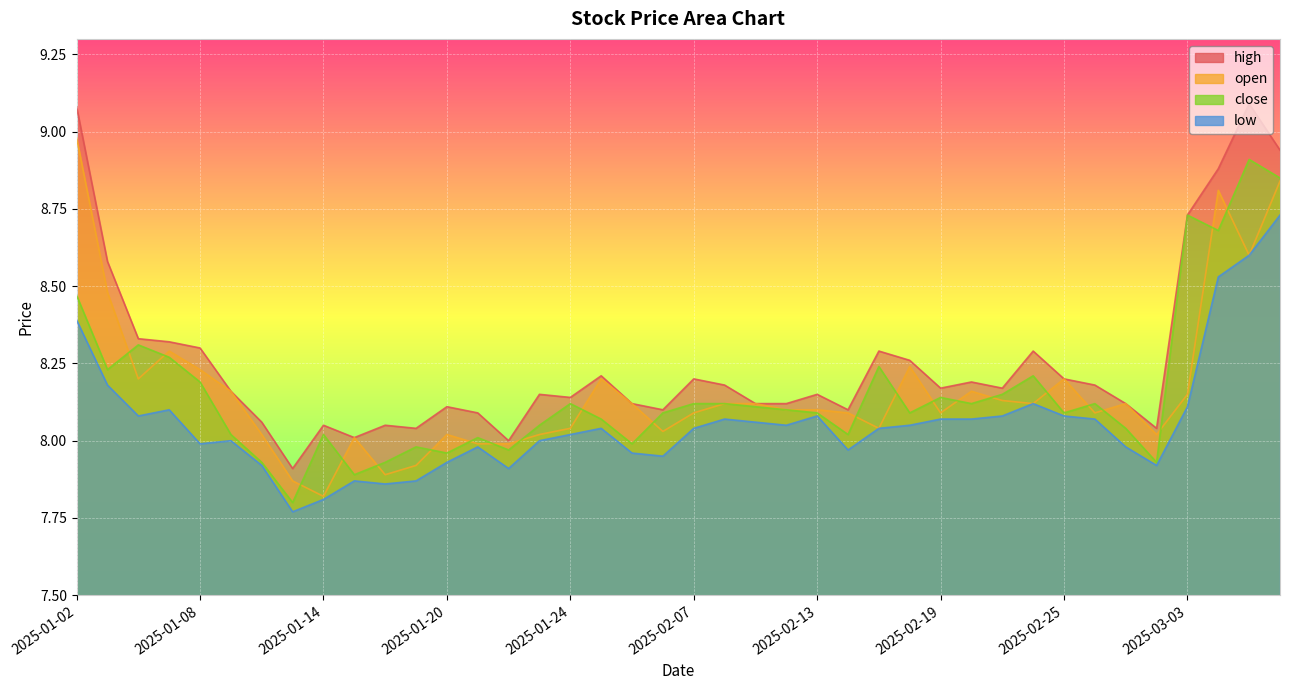

What is the difference between the second highest and second lowest values in the low series?

0.8